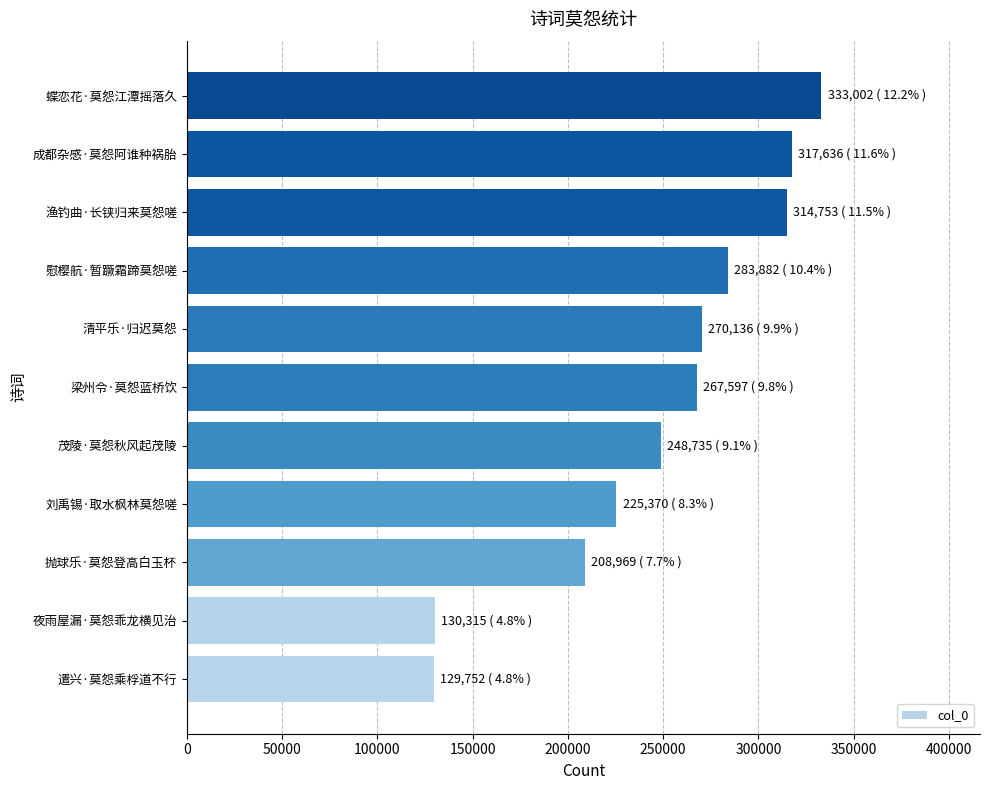

Which label corresponds to the largest value in the chart?

蝶恋花·莫怨江潭摇落久